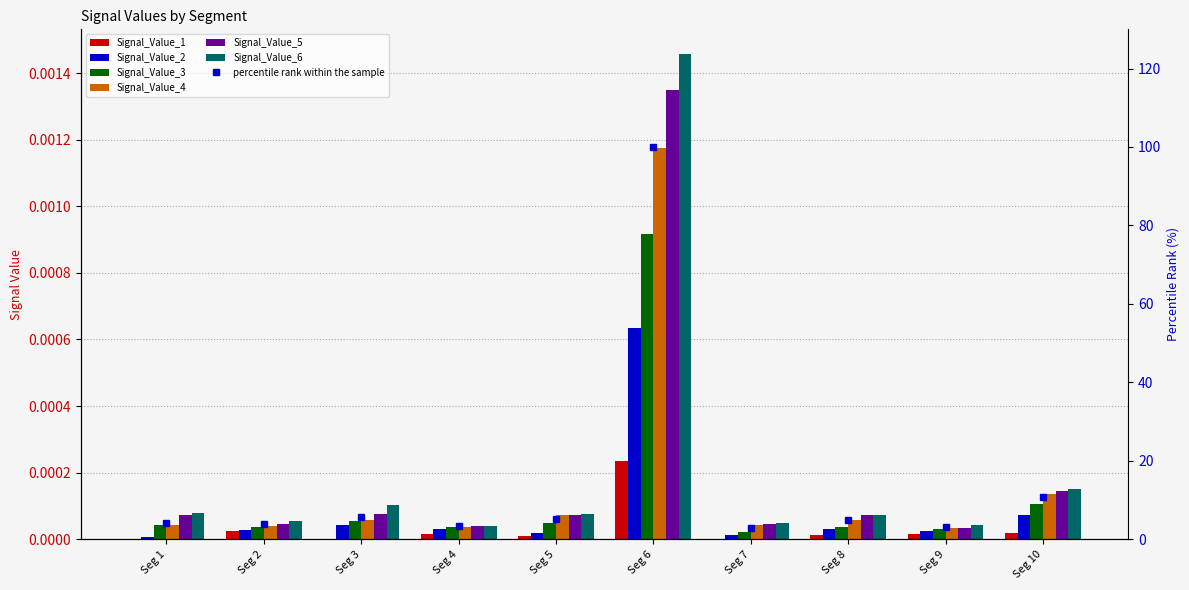

List the labels in order of Signal_Value_2 value, largest first.

Seg 6, Seg 10, Seg 3, Seg 4, Seg 8, Seg 2, Seg 9, Seg 5, Seg 7, Seg 1